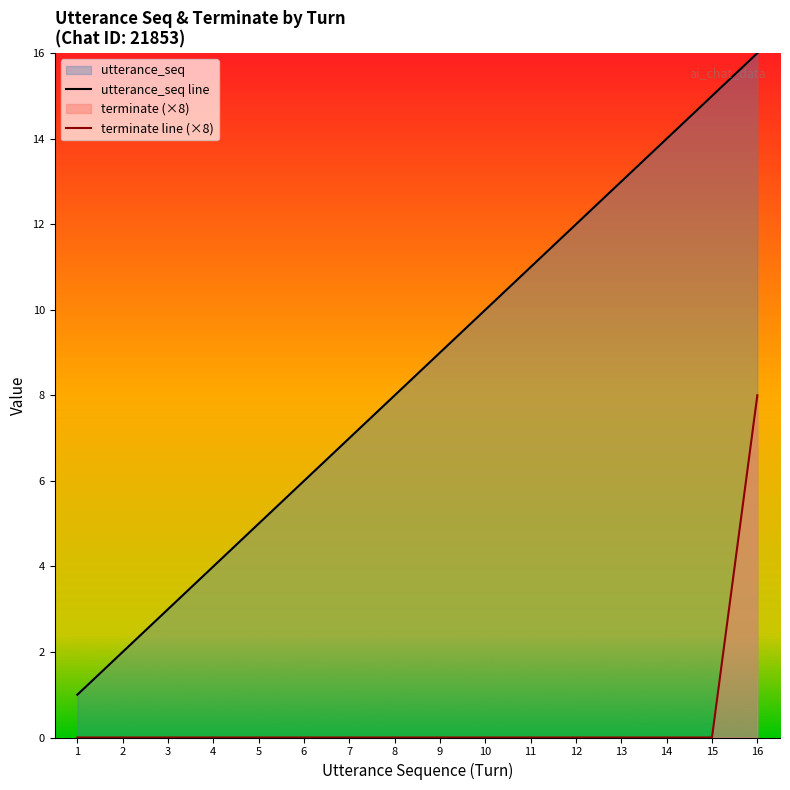

Which series has the largest range (max minus min)?

utterance_seq line